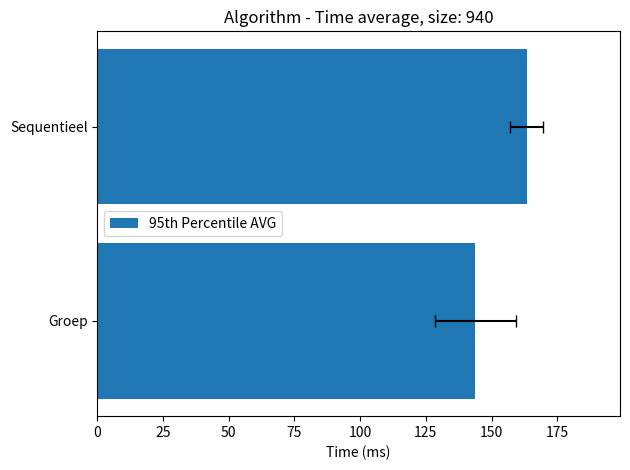

True or false: the data shows 143.9 at Groep.

True